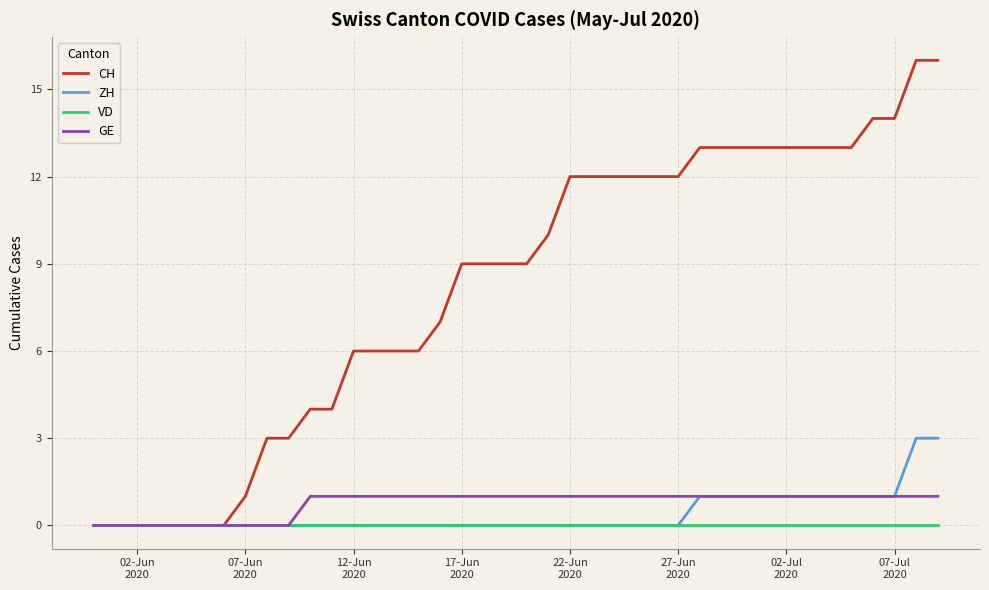

Rank the series by their maximum value, from lowest to highest.

VD, GE, ZH, CH